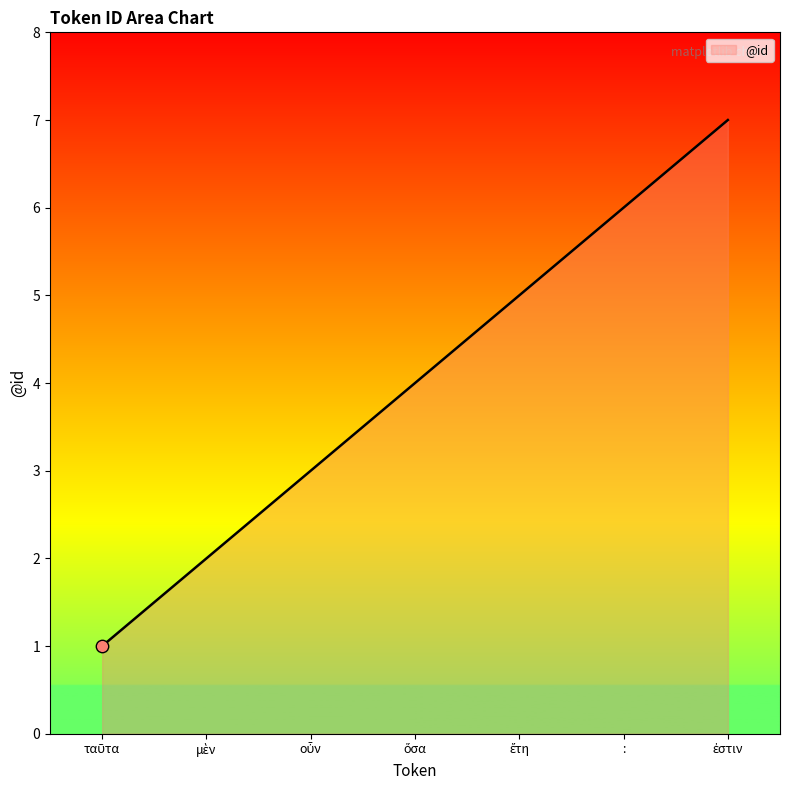

What is the difference between the second highest and minimum values?

5